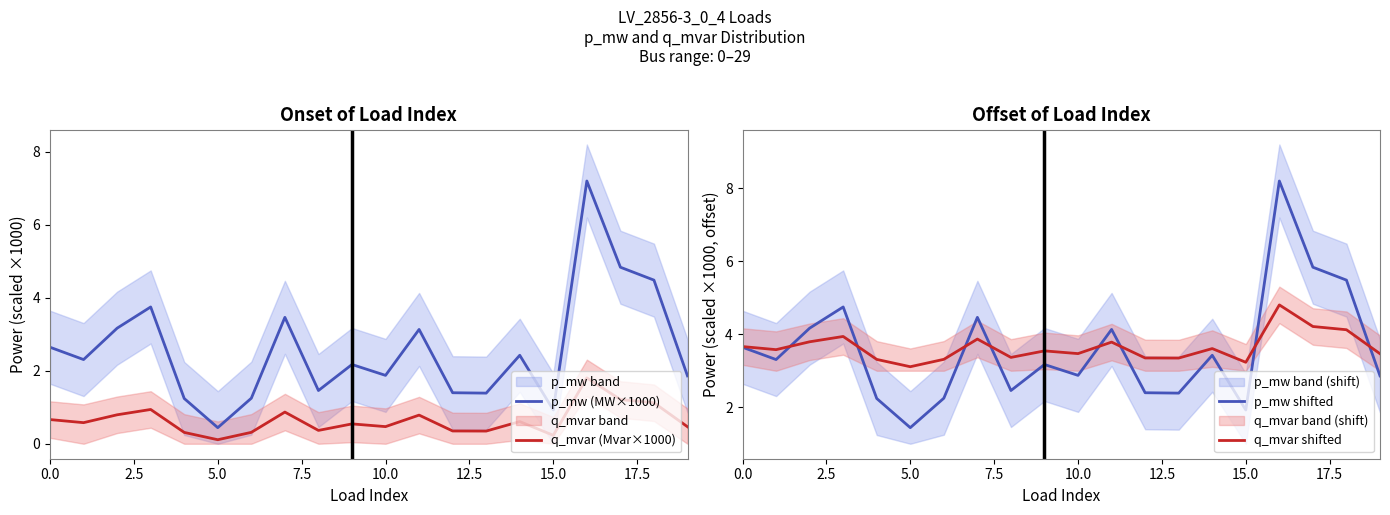

Which category has the lowest value in the p_mw (MW×1000) series?

5.0